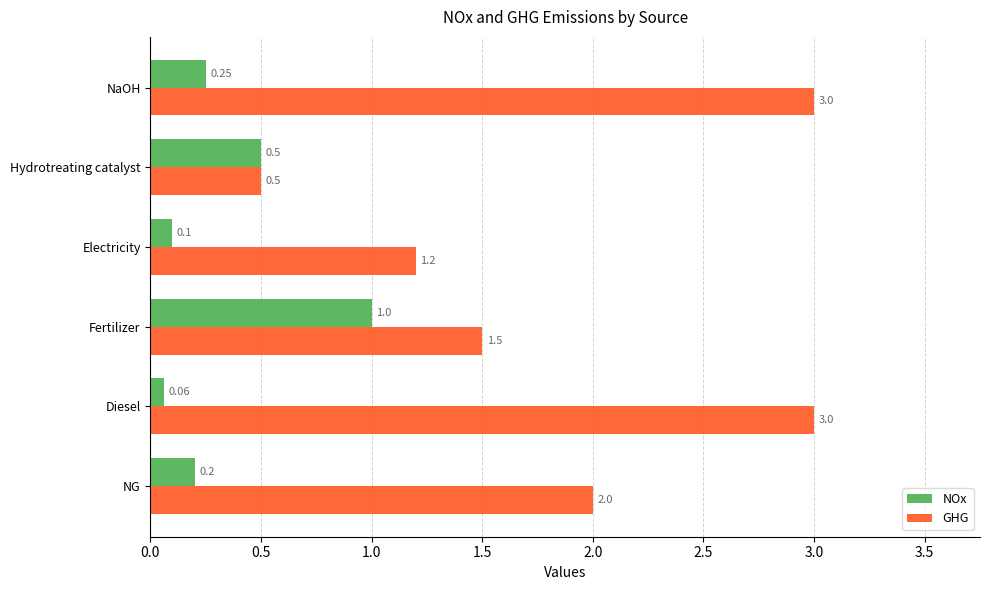

At how many categories does at least one series exceed 0?

6